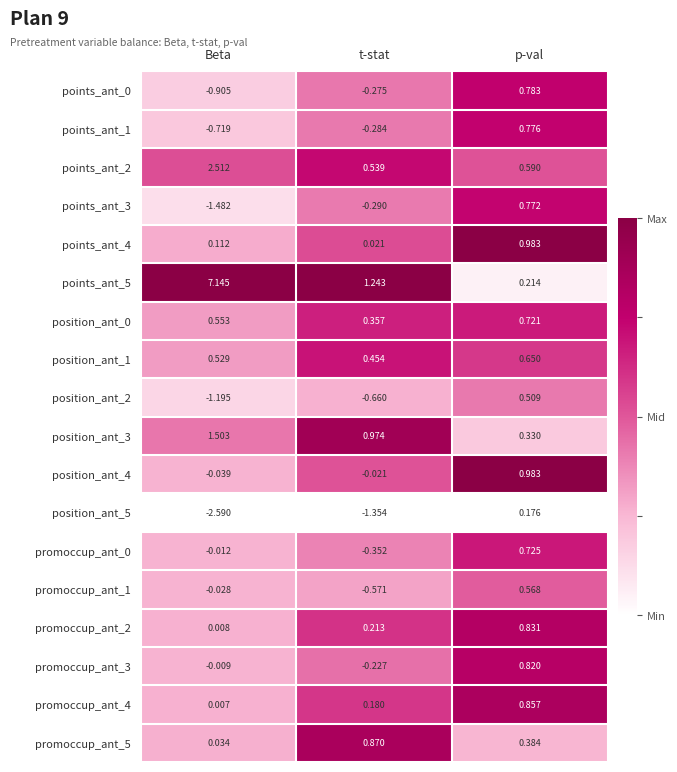

Which category has the lowest value in the points_ant_0 series?

Beta